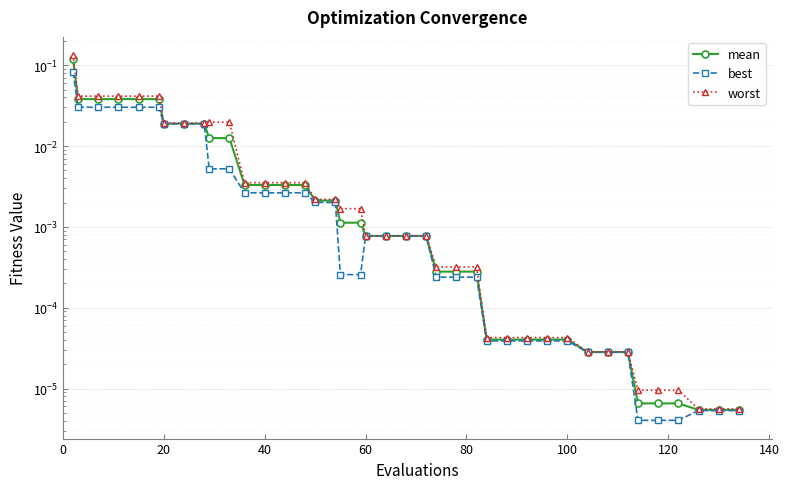

Which series has the largest range (max minus min)?

worst